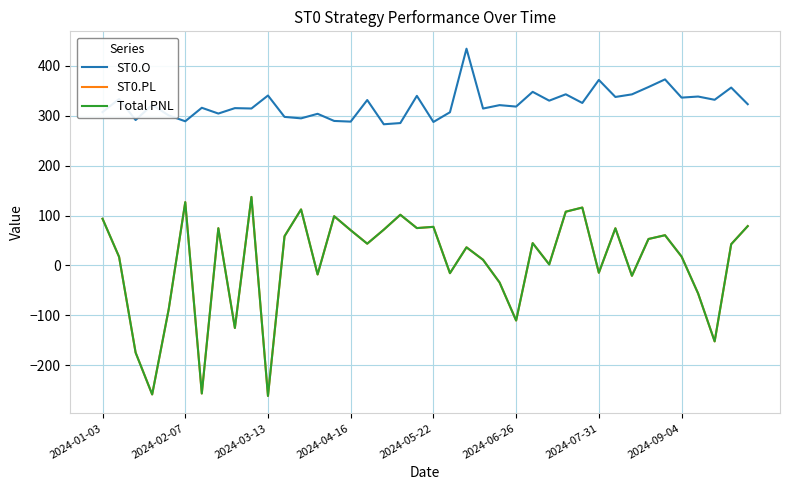

True or false: Total PNL and ST0.O intersect in this chart.

False